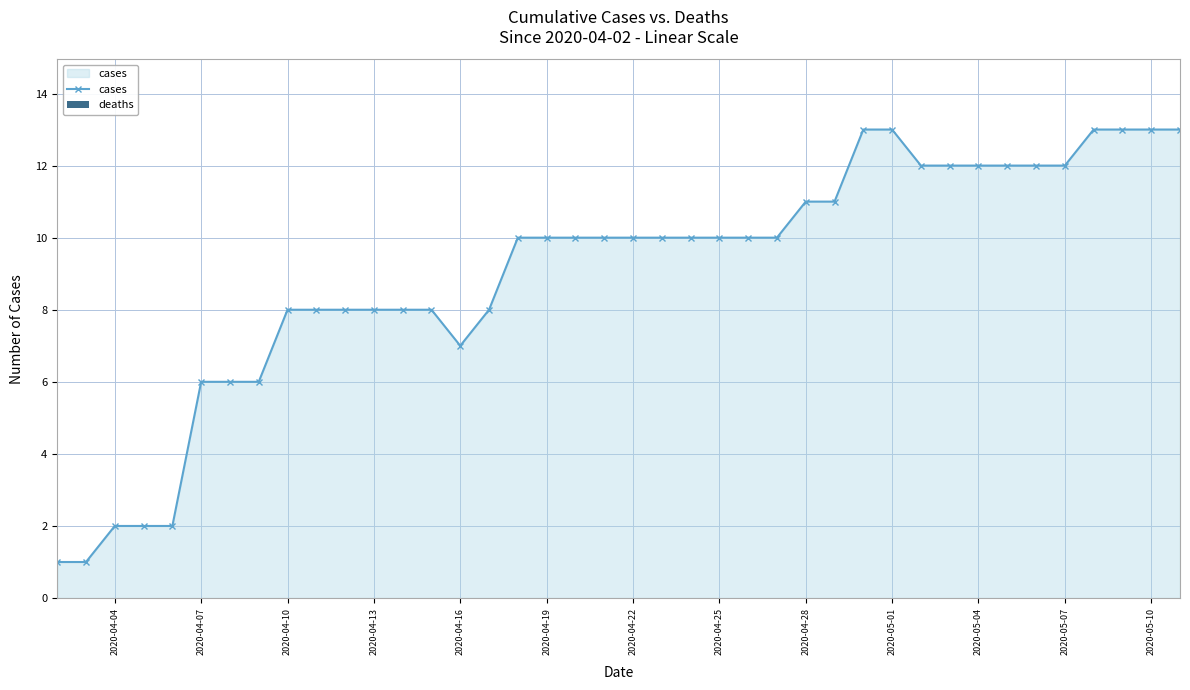

Does the chart have visible grid lines?

Yes